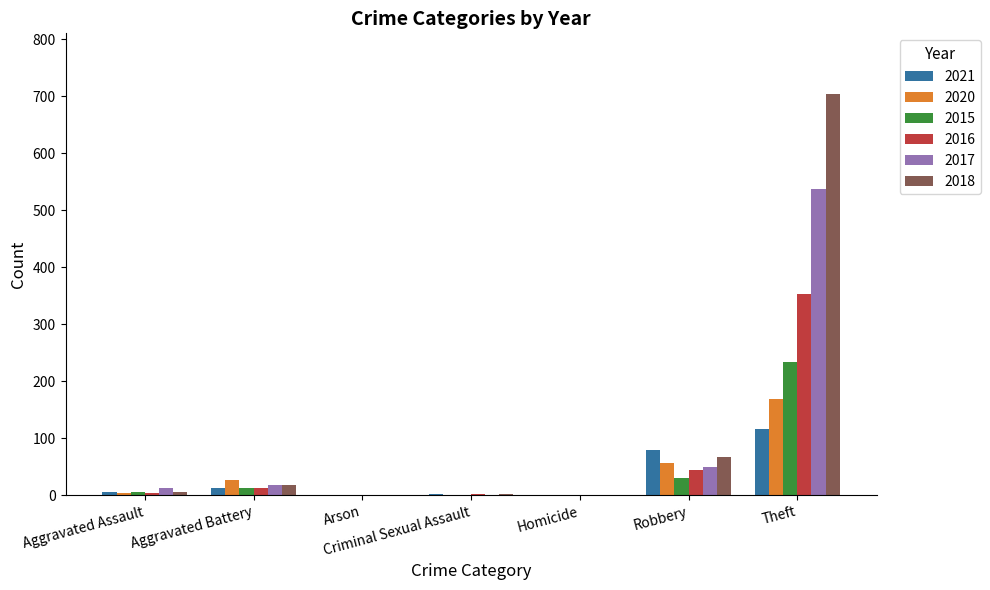

How many data points does each series have?

7